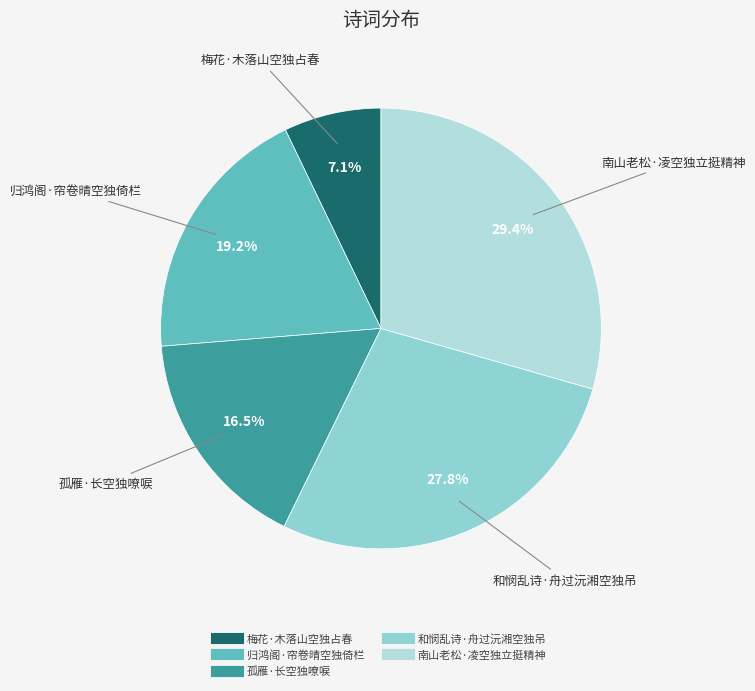

How much of the chart is everything except 梅花·木落山空独占春?

92.9%